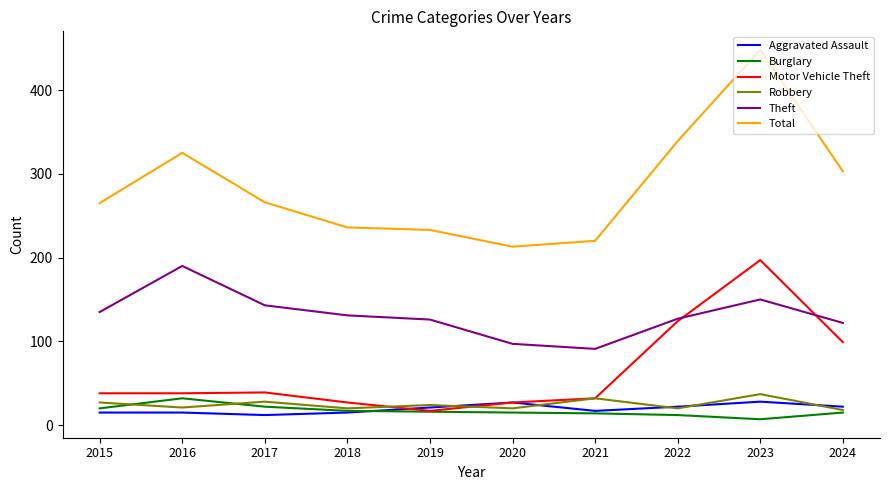

What is the minimum value shown in the chart?

7